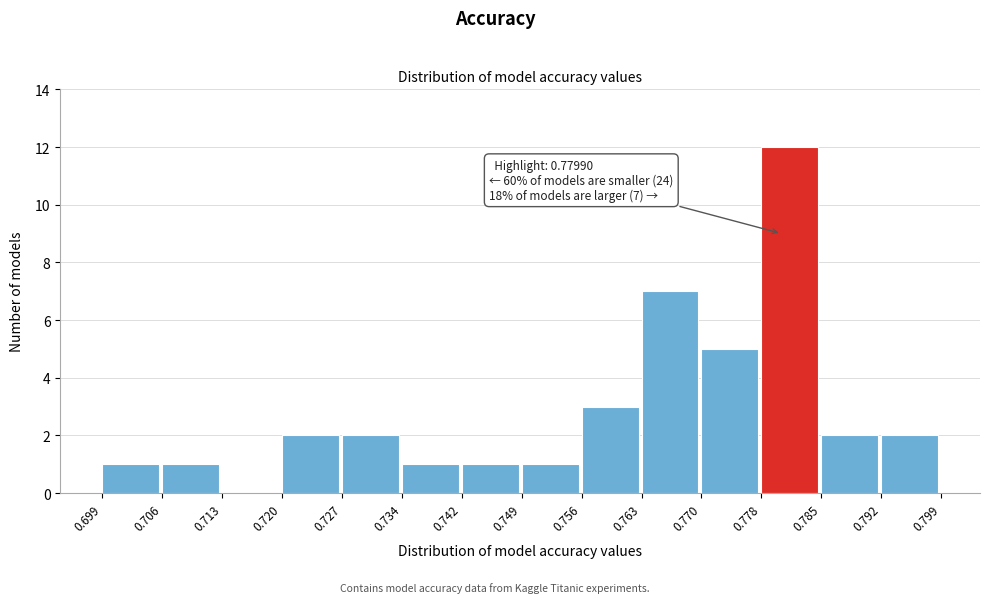

Over which range of the x-axis is the bar tallest?

0.778 to 0.785